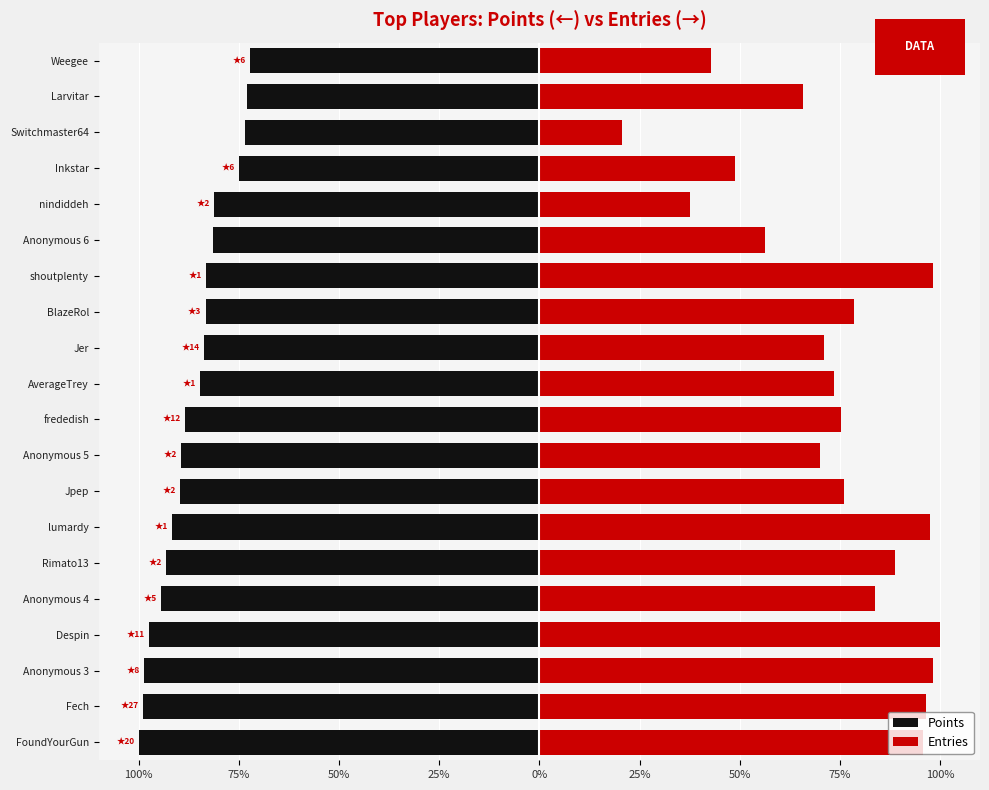

Which series has the largest range (max minus min)?

Entries